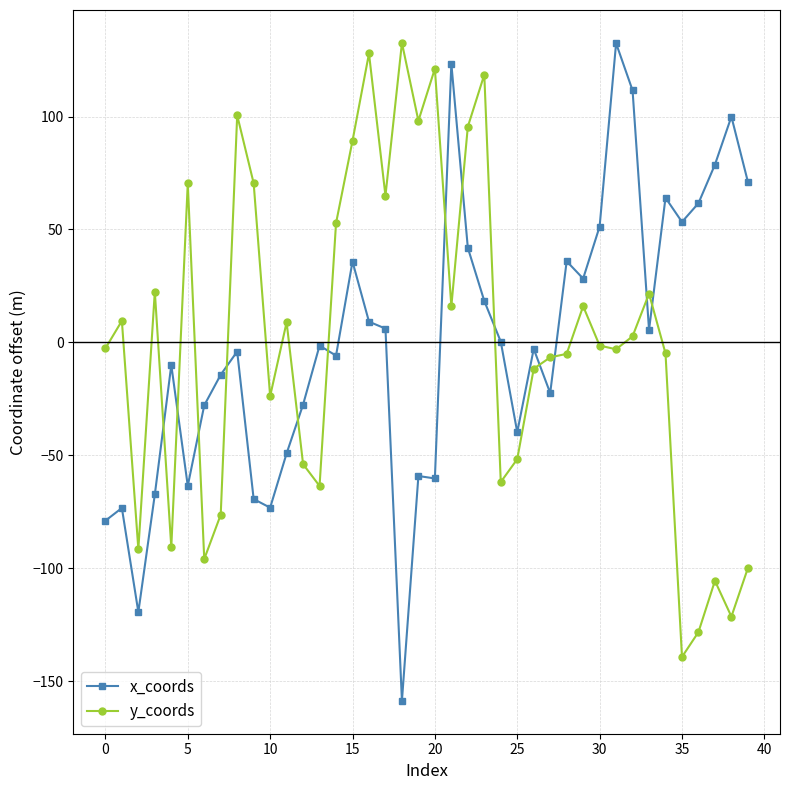

What is the value of the y_coords point at the 21st from the left?

121.2